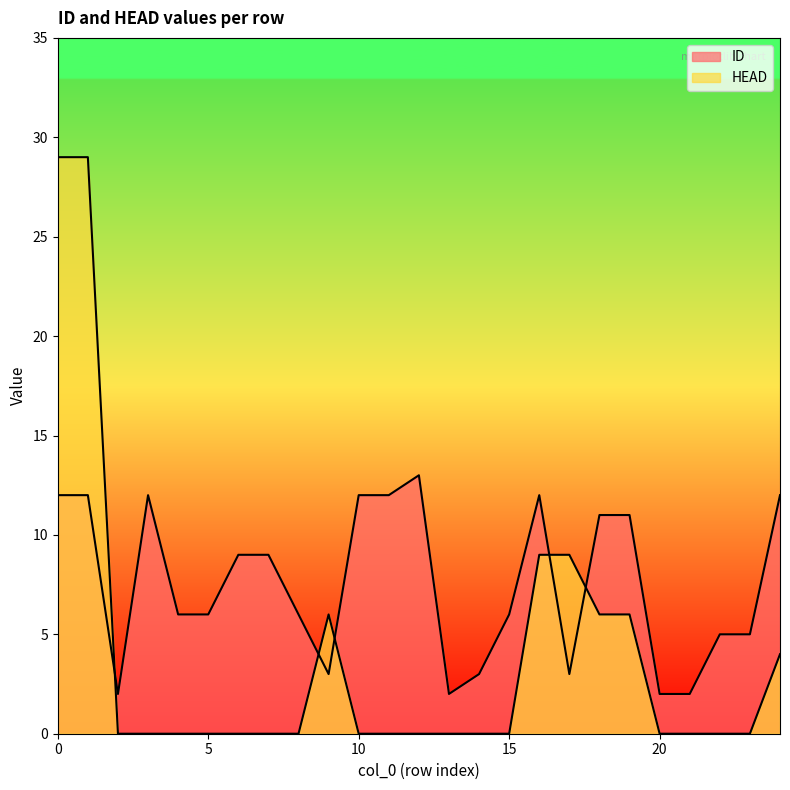

Rank the categories by ID value from lowest to highest.

2, 13, 20, 21, 9, 14, 17, 22, 23, 4, 5, 8, 15, 6, 7, 18, 19, 0, 1, 3, 10, 11, 16, 24, 12